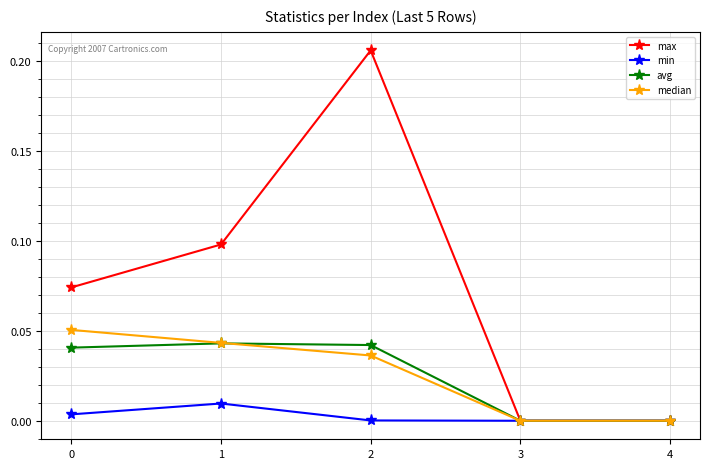

How many interior local peaks does the max series have?

1